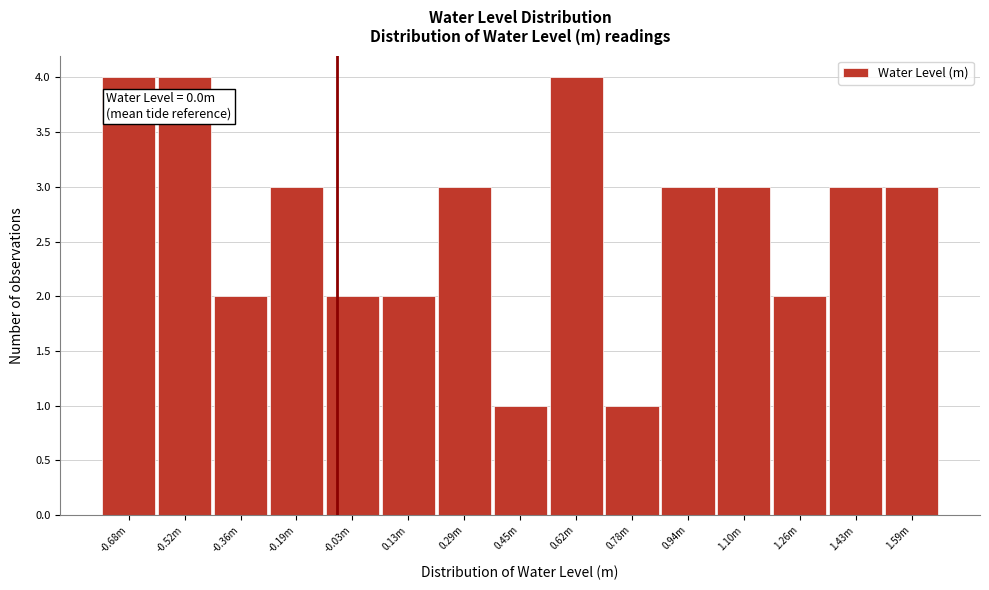

Reading right to left, transcribe all the data shown in this chart.

3	3	2	3	3	1	4	1	3	2	2	3	2	4	4